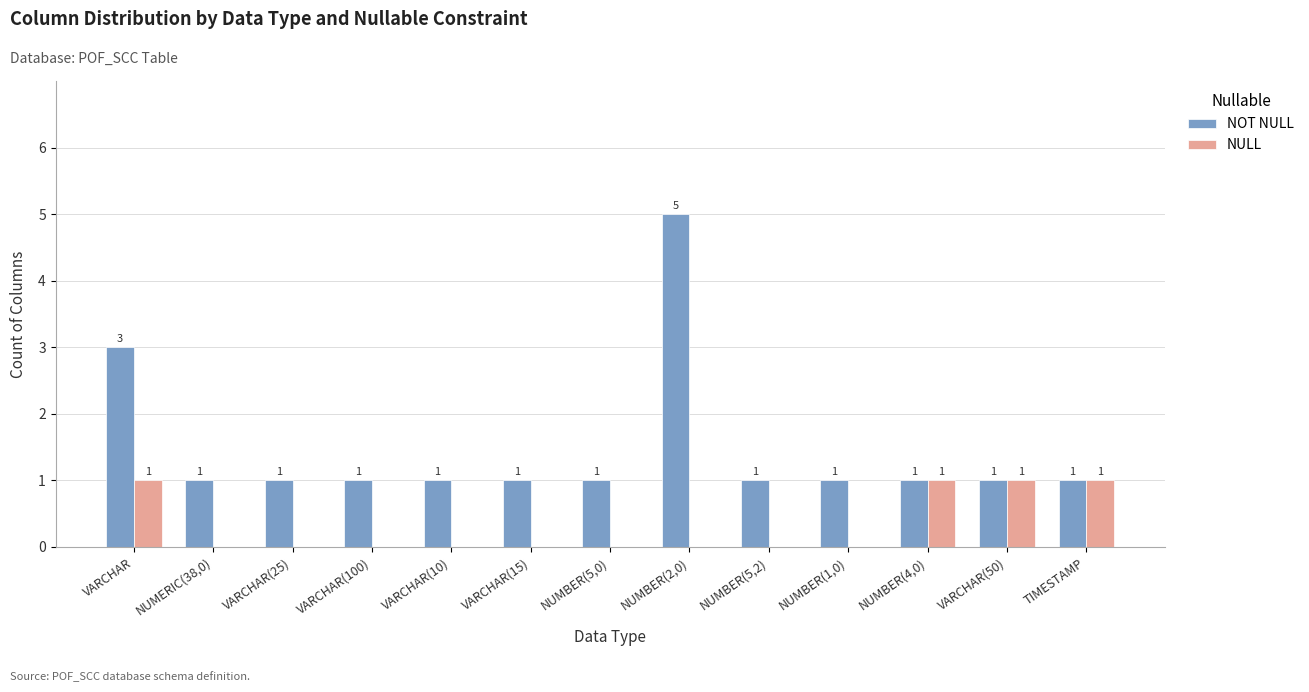

The NOT NULL series shows 1 at NUMBER(5,2). True or false?

True